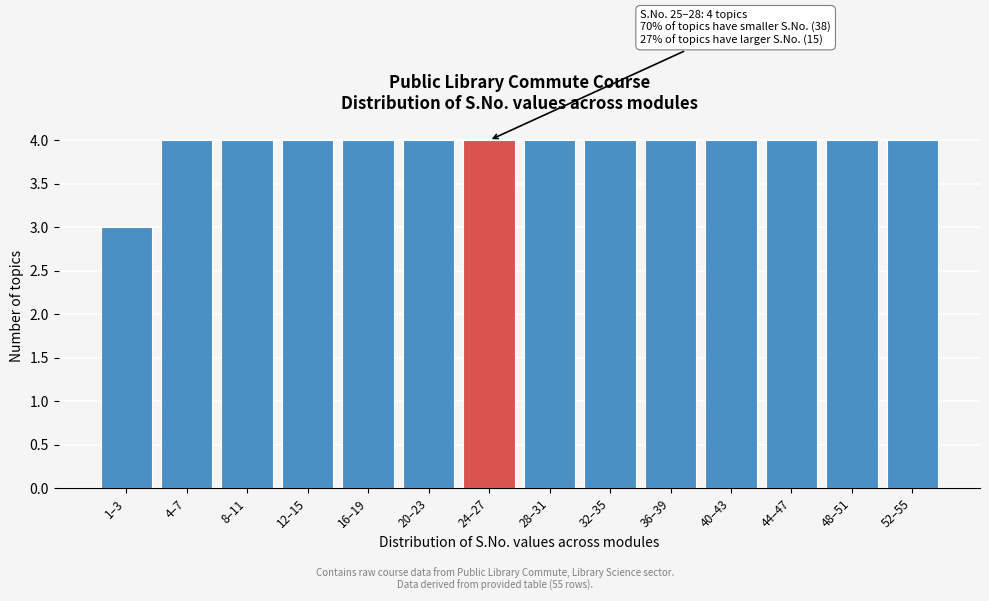

Reading left to right, extract all data points from this chart.

1–3=3	4–7=4	8–11=4	12–15=4	16–19=4	20–23=4	24–27=4	28–31=4	32–35=4	36–39=4	40–43=4	44–47=4	48–51=4	52–55=4